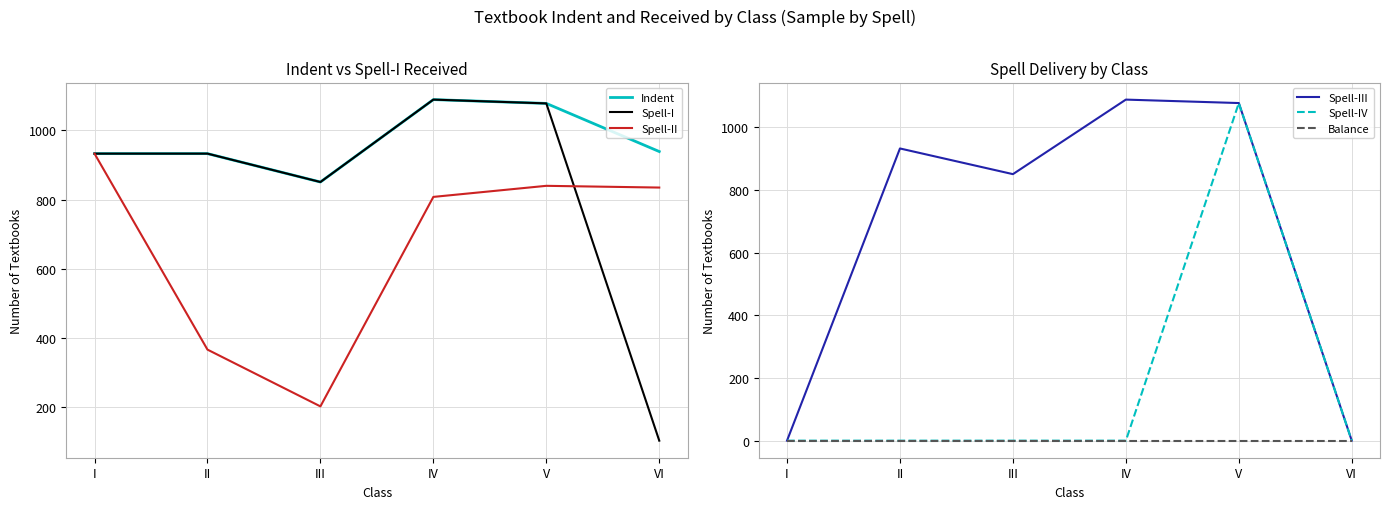

Does the chart display data point markers on the line(s)?

No